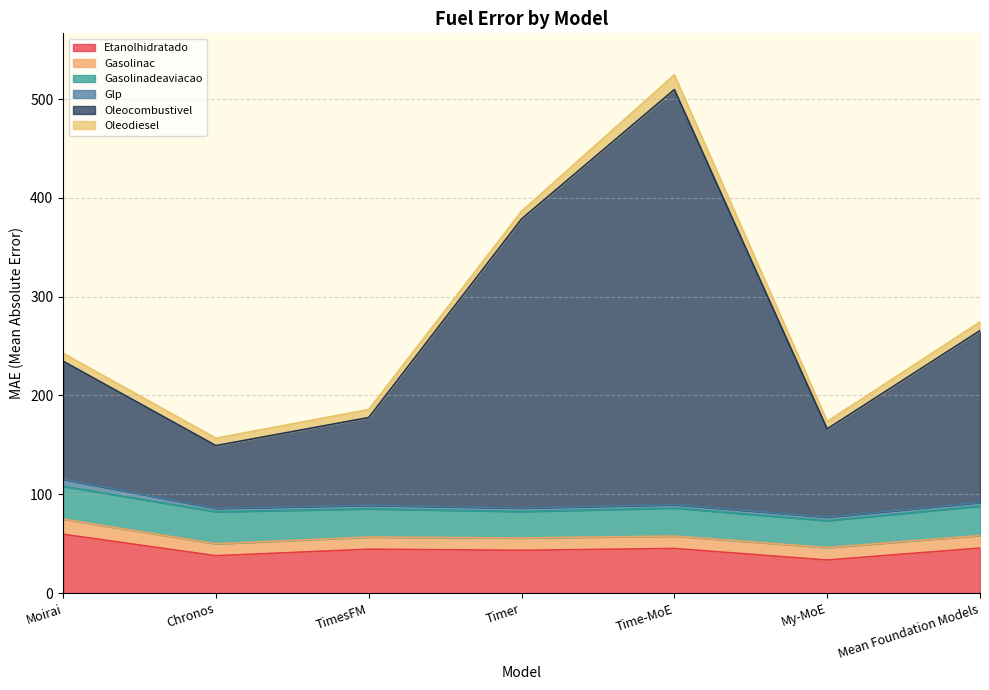

How many lines are shown in the chart?

6